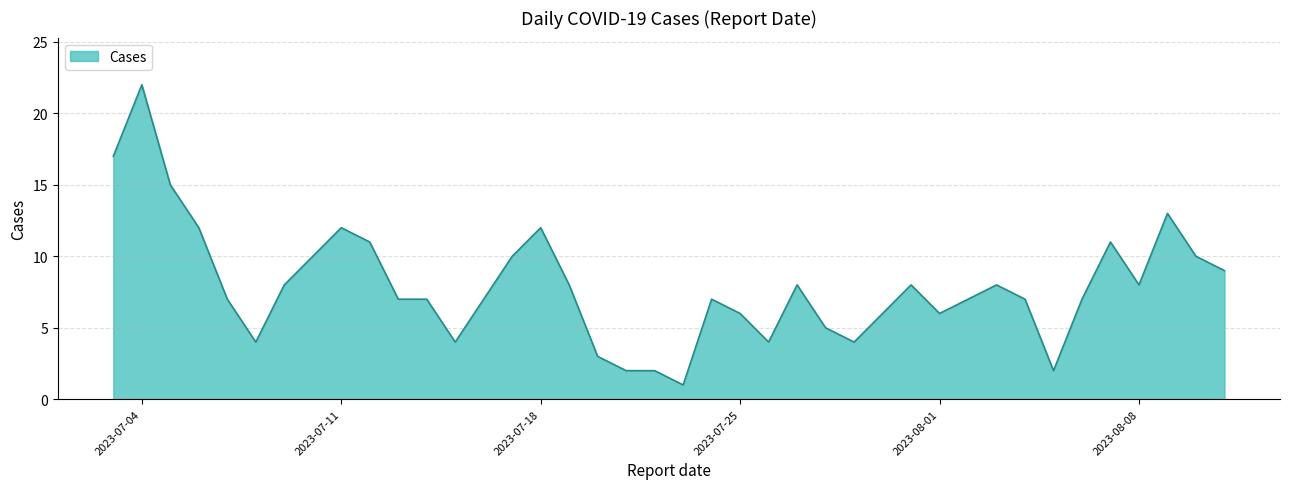

What is the smallest value displayed?

1